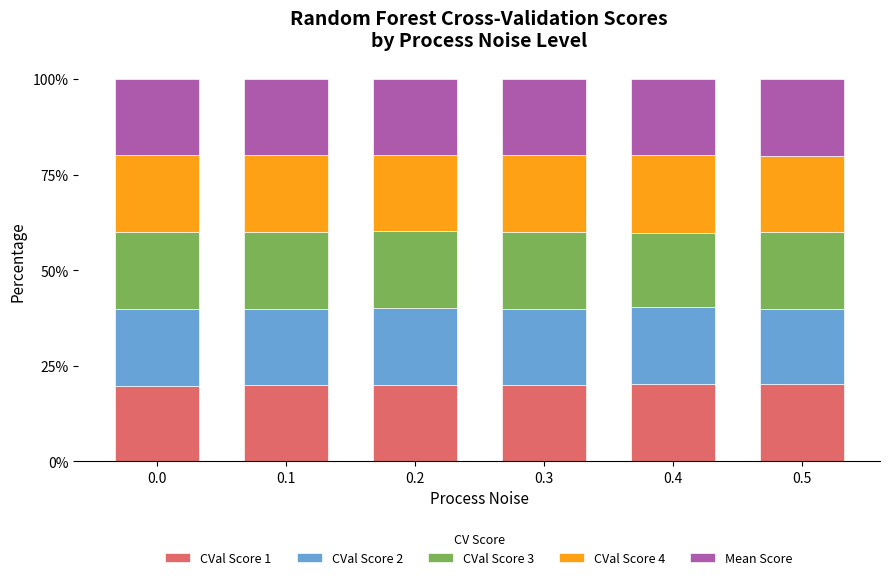

What are all the series names shown in the legend?

CVal Score 1, CVal Score 2, CVal Score 3, CVal Score 4, Mean Score